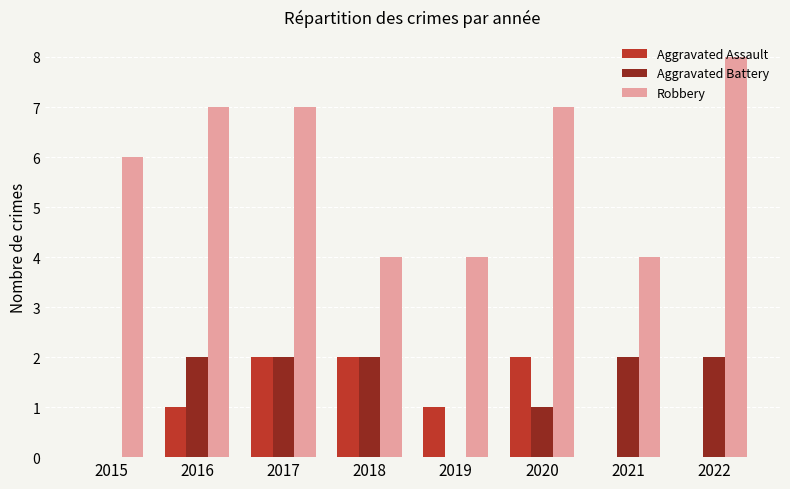

What is the maximum value for Aggravated Battery?

2